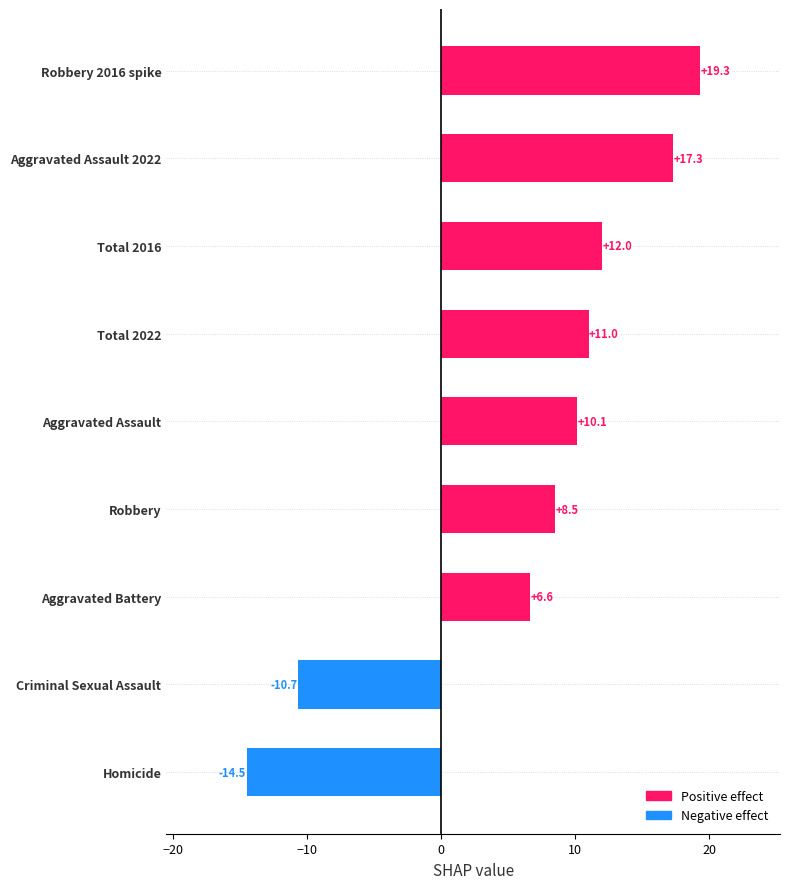

List the labels in order of value, largest first.

Robbery 2016 spike, Aggravated Assault 2022, Total 2016, Total 2022, Aggravated Assault, Robbery, Aggravated Battery, Criminal Sexual Assault, Homicide